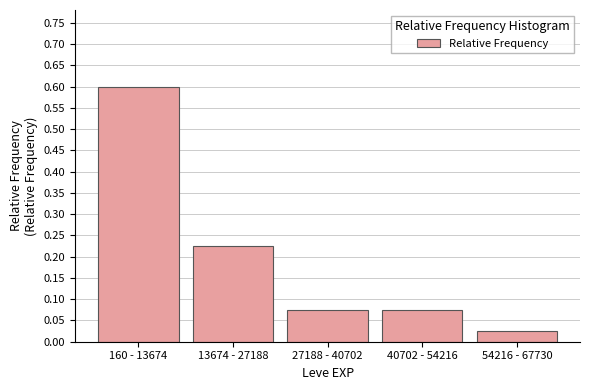

What is the label of the 5th bar from the left?

54216 - 67730